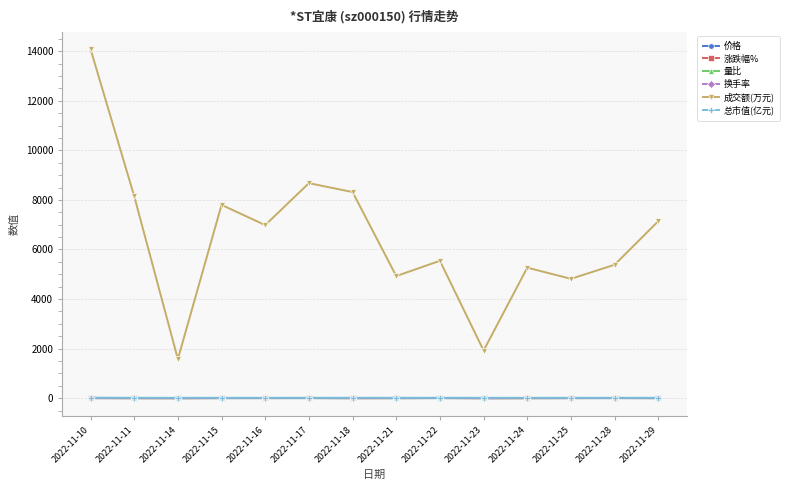

At which category is the sum across all series the highest?

2022-11-10